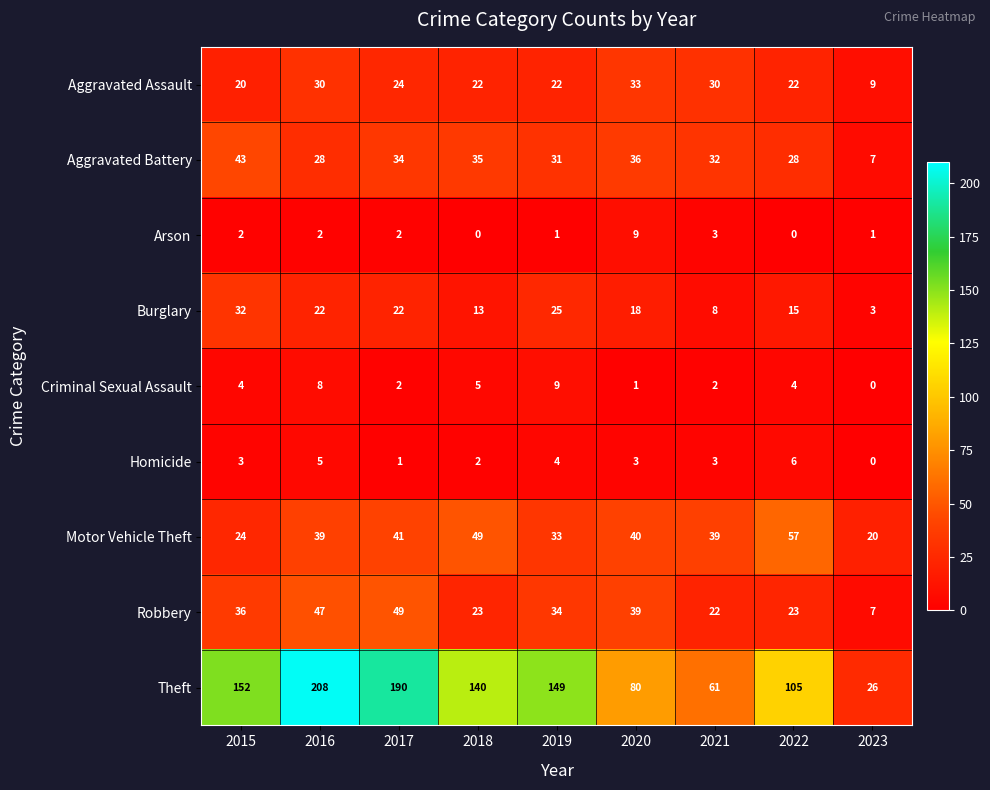

What is the difference between the maximum and minimum values in the Robbery series?

42